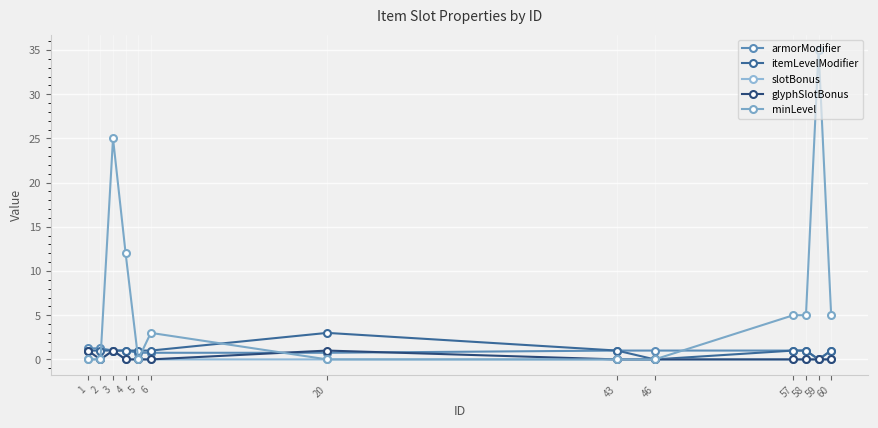

List the series in order of their peak value, highest first.

minLevel, itemLevelModifier, armorModifier, slotBonus, glyphSlotBonus